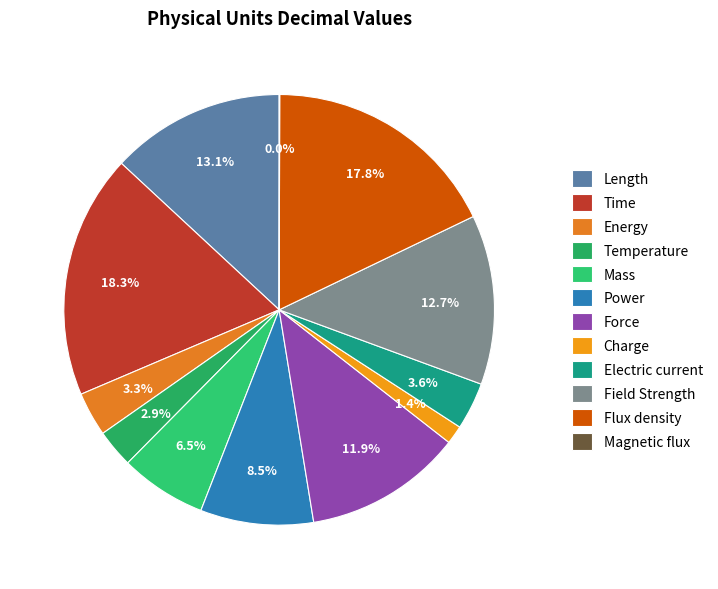

To the nearest percent, what percentage of the pie is Mass?

6%